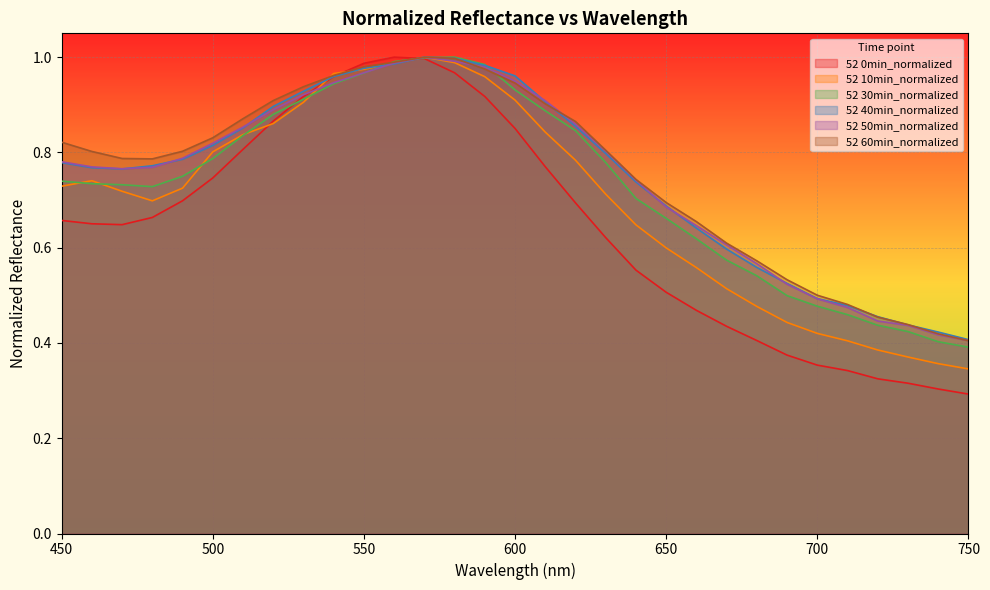

How many lines are shown in the chart?

6